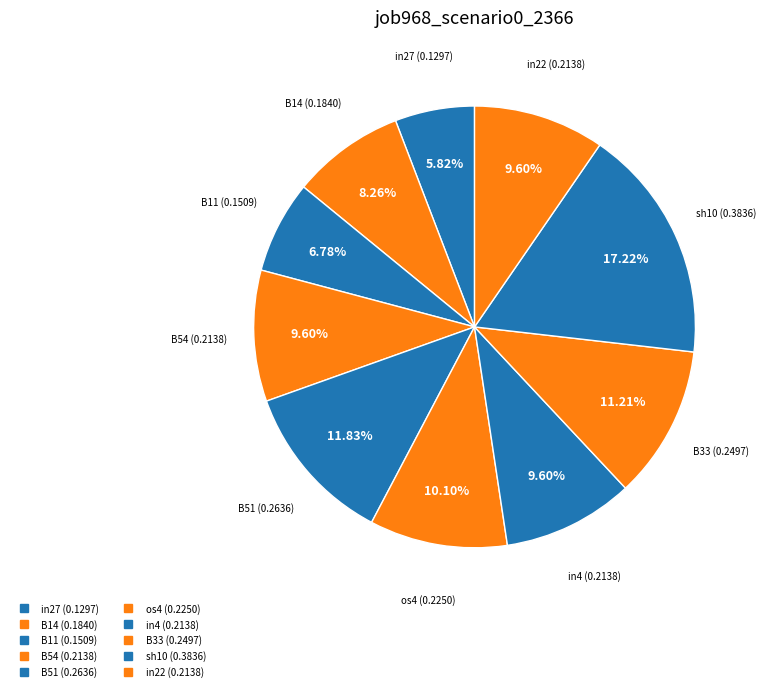

Rank the categories by value from lowest to highest.

in27, B11, B14, B54, in4, in22, os4, B33, B51, sh10